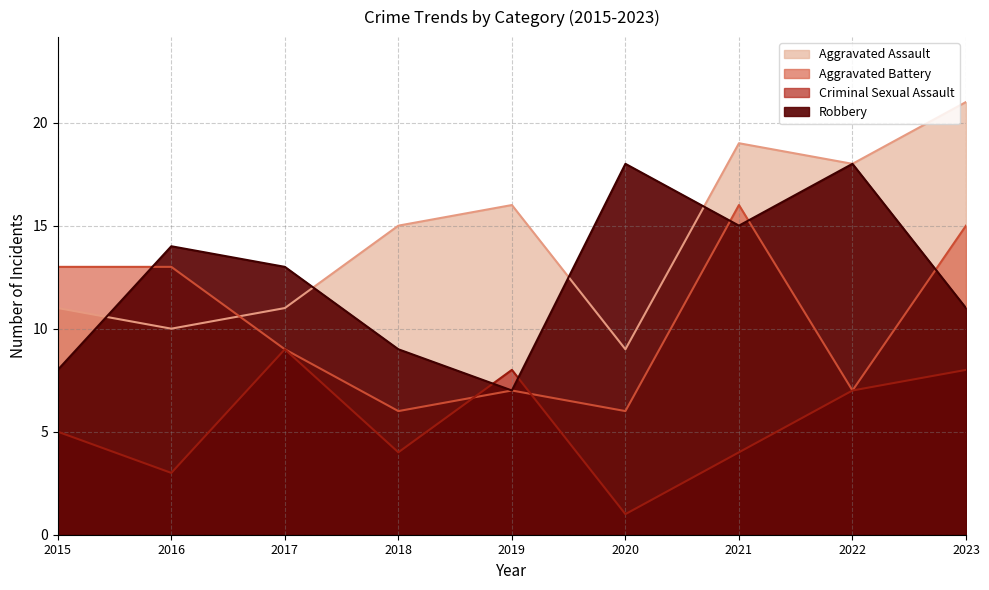

What is the lowest value of the Robbery series?

7